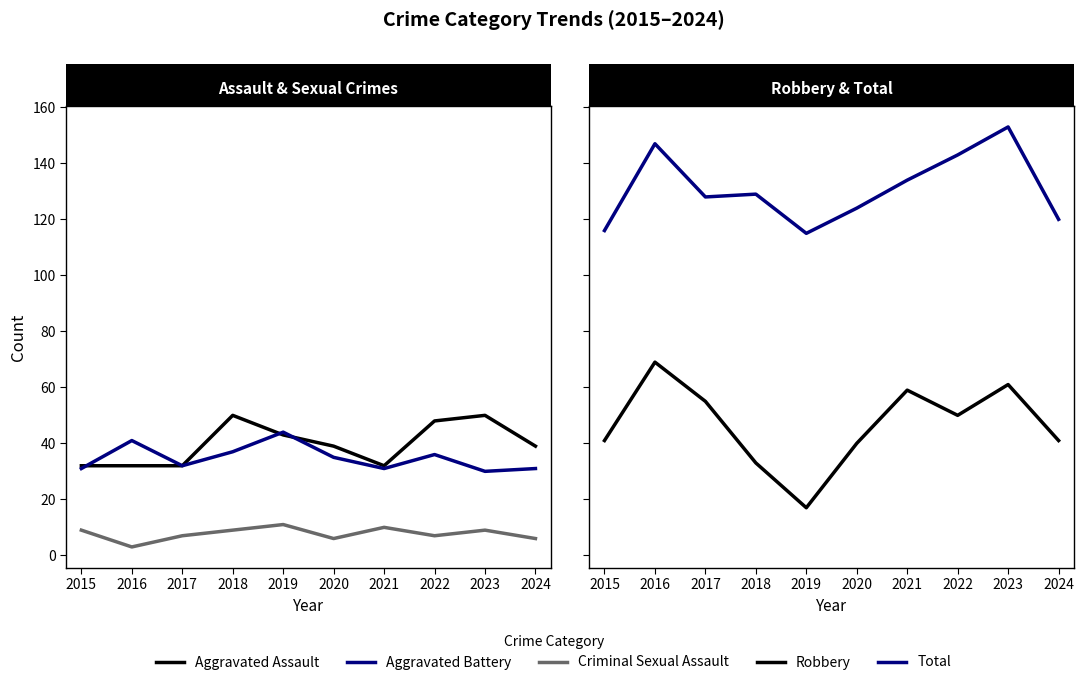

True or false: Total and Aggravated Assault intersect in this chart.

False